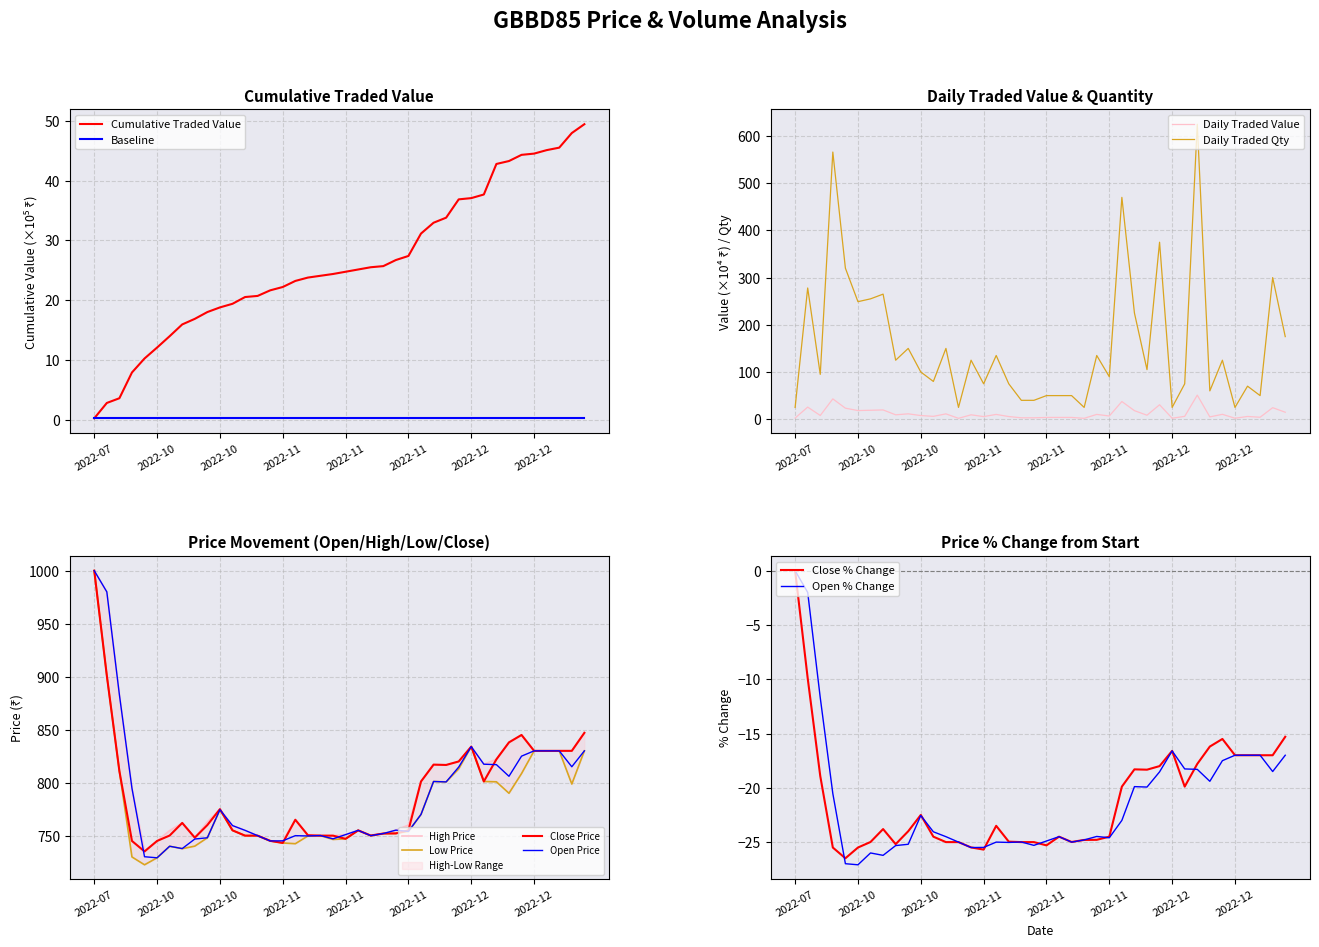

Where is the first local maximum for TOTAL_TRADED_VALUE?

2022-09-22